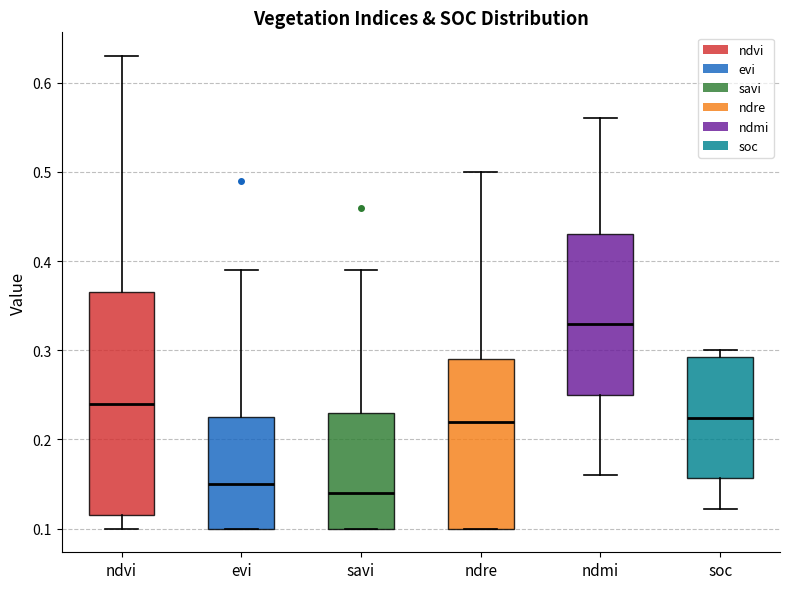

Where does the median line of the box for ndre sit on the y-axis? The values are not printed on the chart, so give them approximately, as read against the axis.

0.22